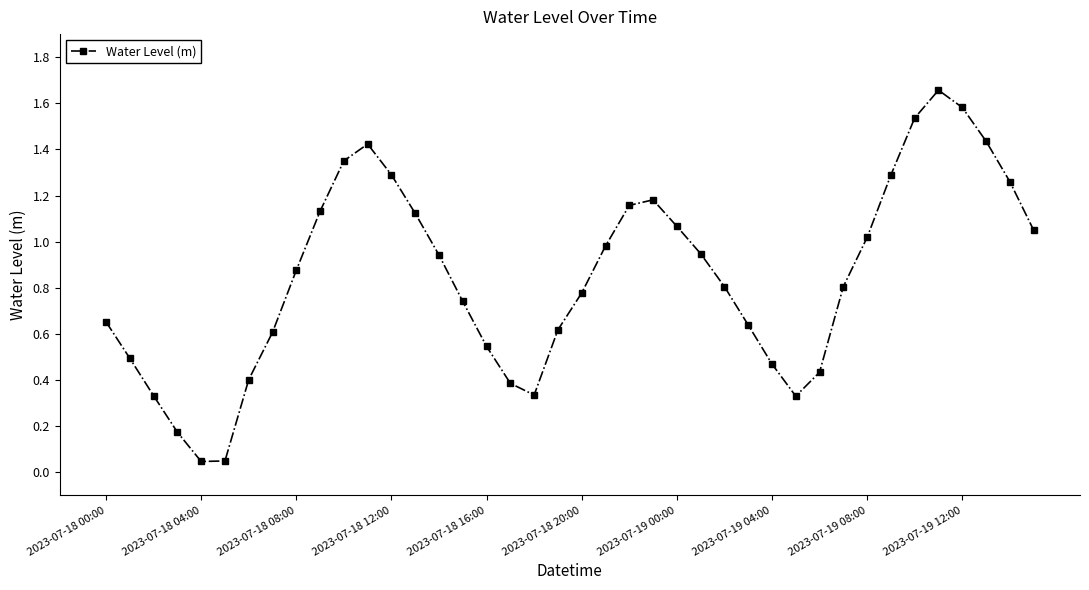

How many interior local peaks (higher than both neighbors) does the data have?

3